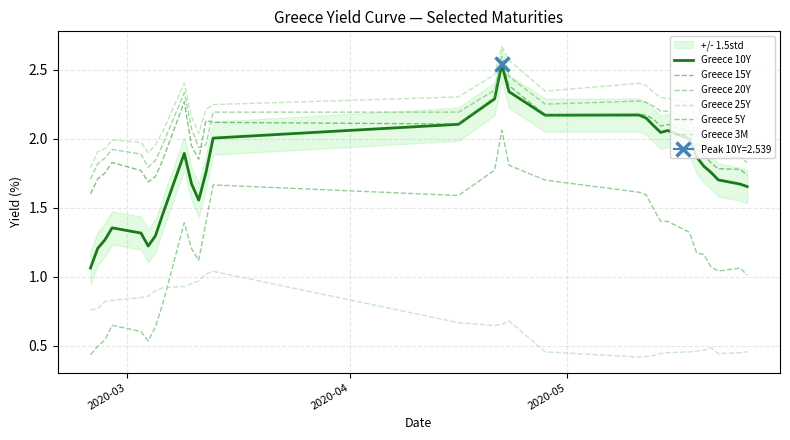

What are all the series names shown in the legend?

Greece 10Y, Greece 15Y, Greece 20Y, Greece 25Y, Greece 5Y, Greece 3M